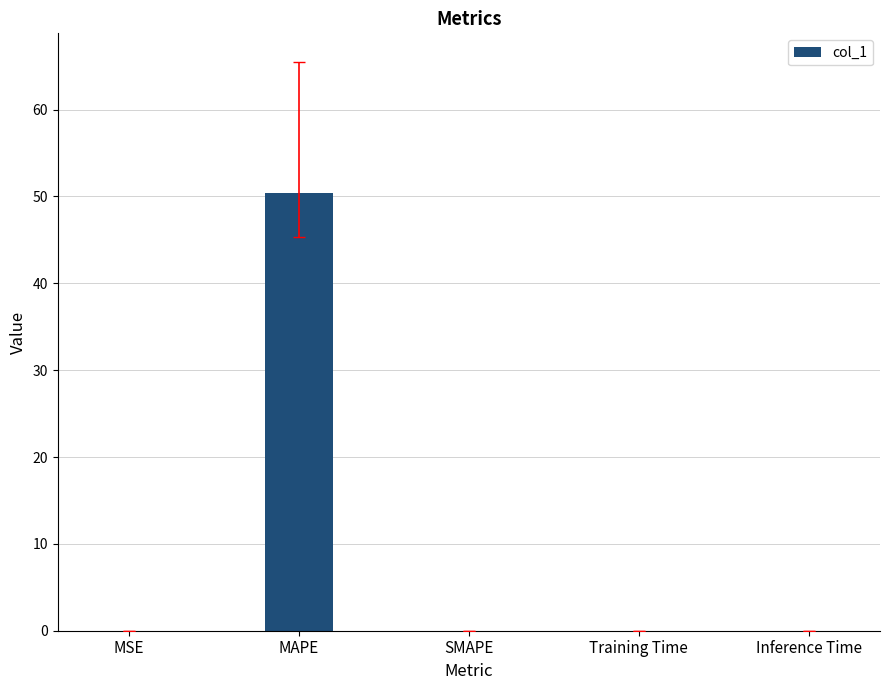

Count the number of categories in the chart.

5